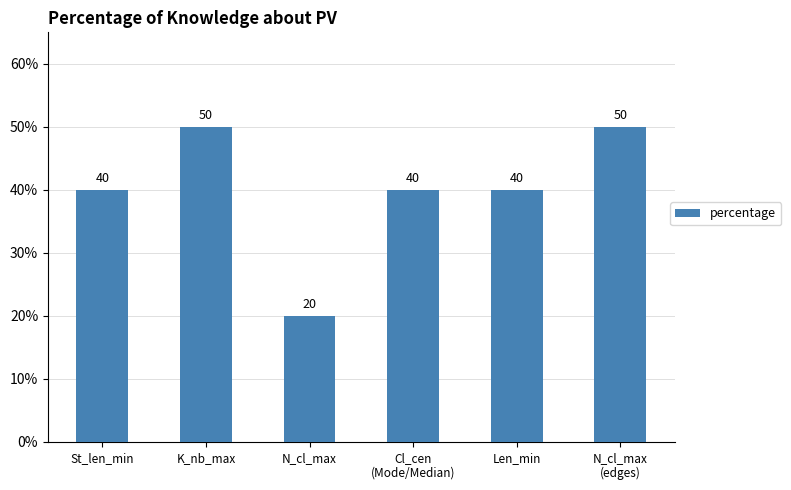

Count the number of categories in the chart.

6